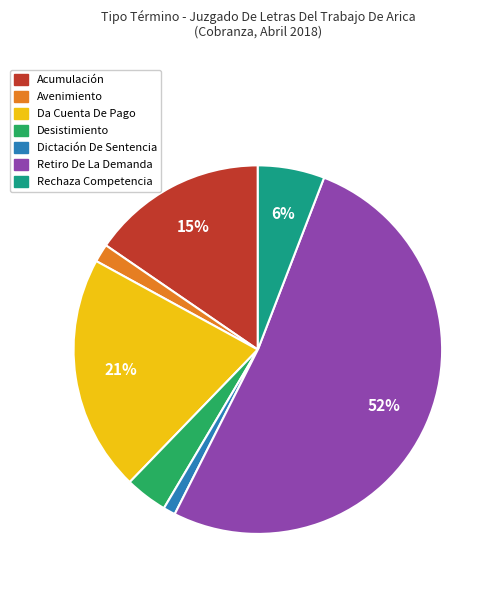

What percentage is the Avenimiento slice, to the nearest percent?

2%